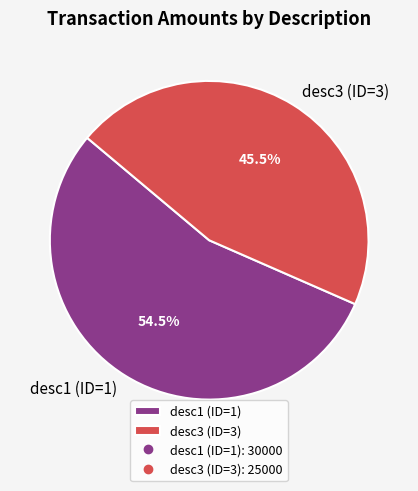

Combined, what portion of the pie is desc3 (ID=3) and desc1 (ID=1)?

100.0%